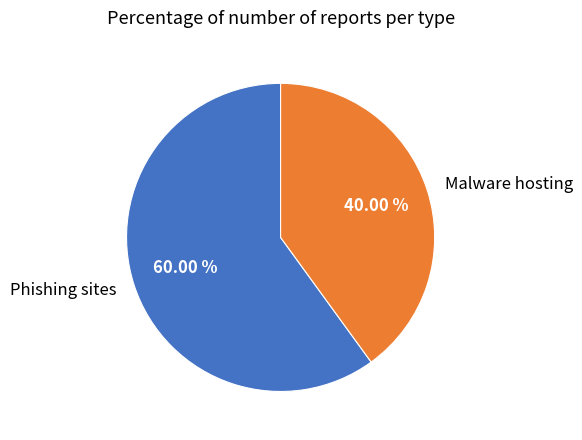

Do Malware hosting and Phishing sites together represent more than half of the pie?

Yes